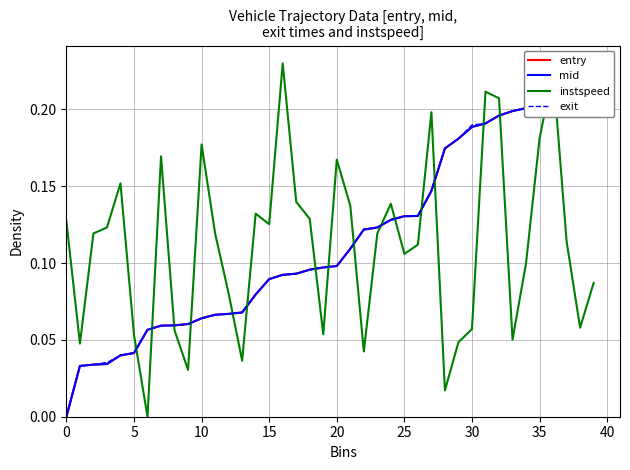

At how many categories does at least one series exceed 0?

40